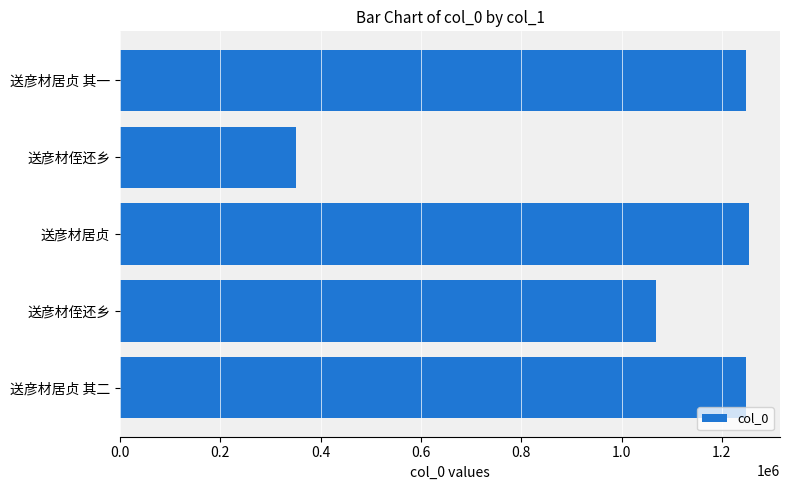

Are the bars grouped side by side (vs. stacked)?

No